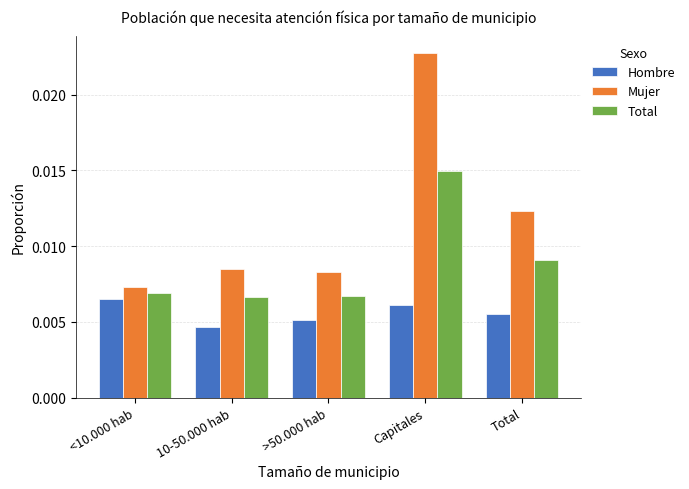

List the labels in order of Hombre value, smallest first.

10-50.000 hab, >50.000 hab, Total, Capitales, <10.000 hab